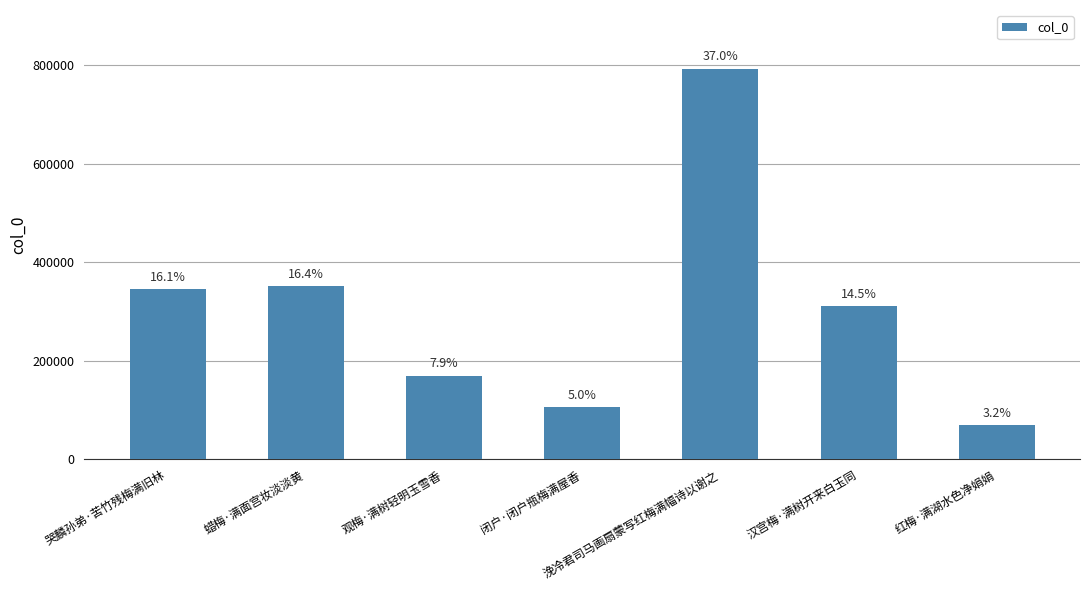

How many bars are there in total?

7